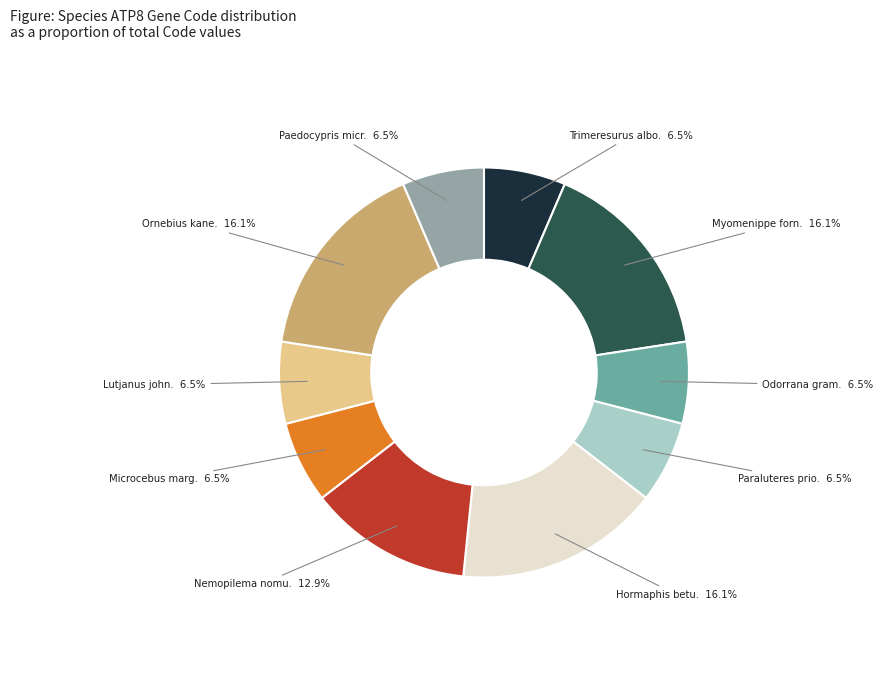

Does any single category account for the majority?

No